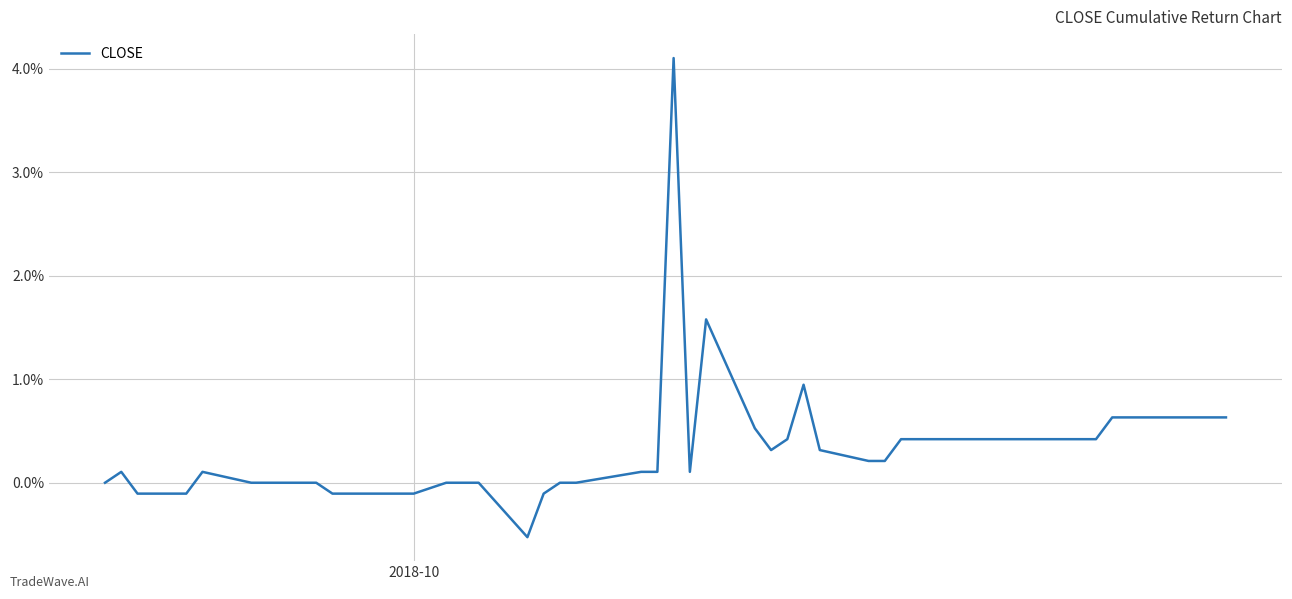

Does the chart have visible grid lines?

Yes